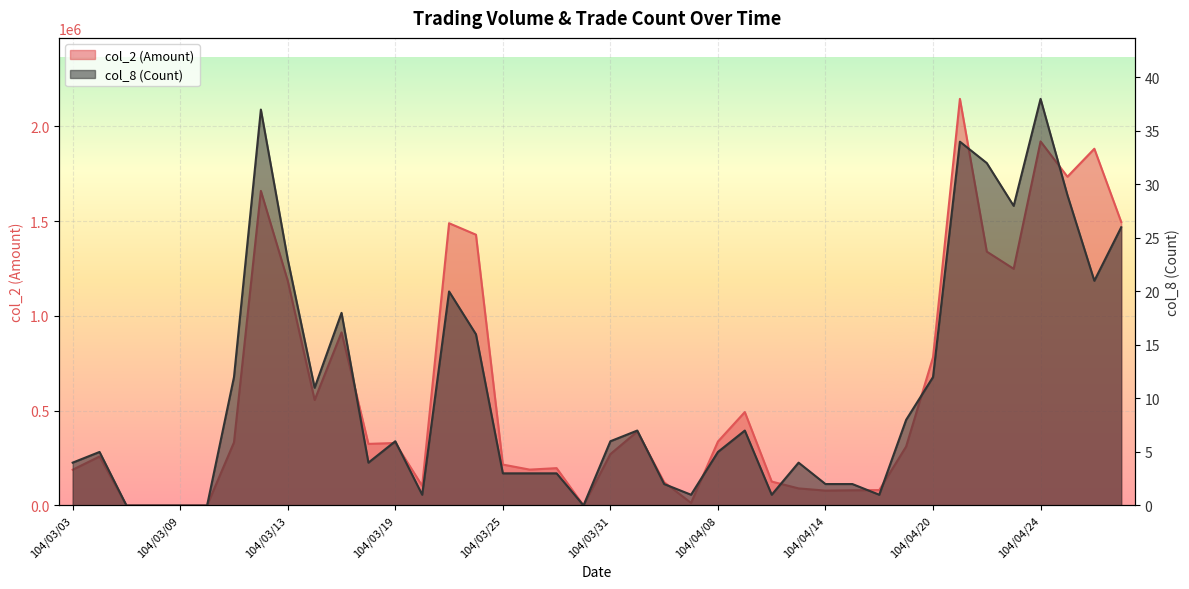

At 104/03/23, list the series in order from smallest to largest.

col_8 (Count), col_2 (Amount)